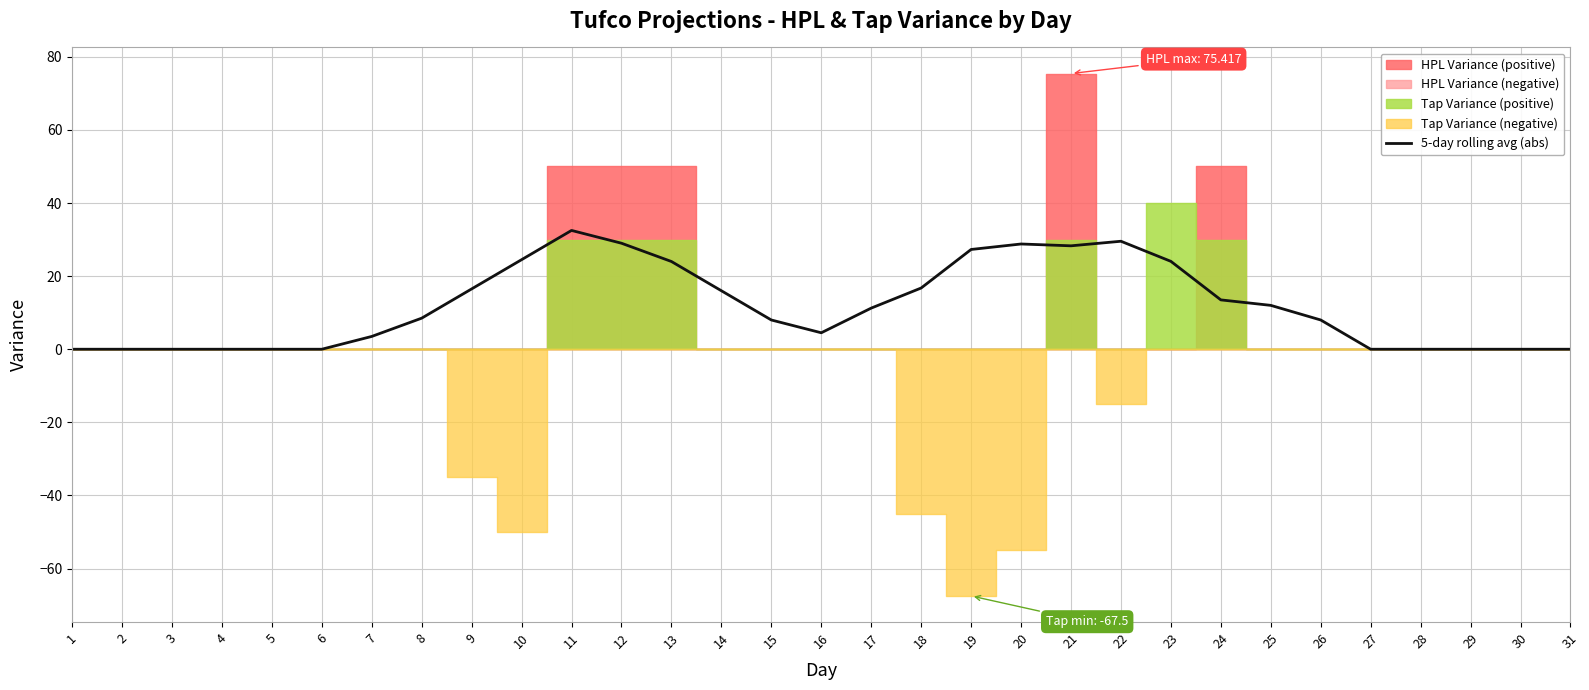

How many values are below 8?

13